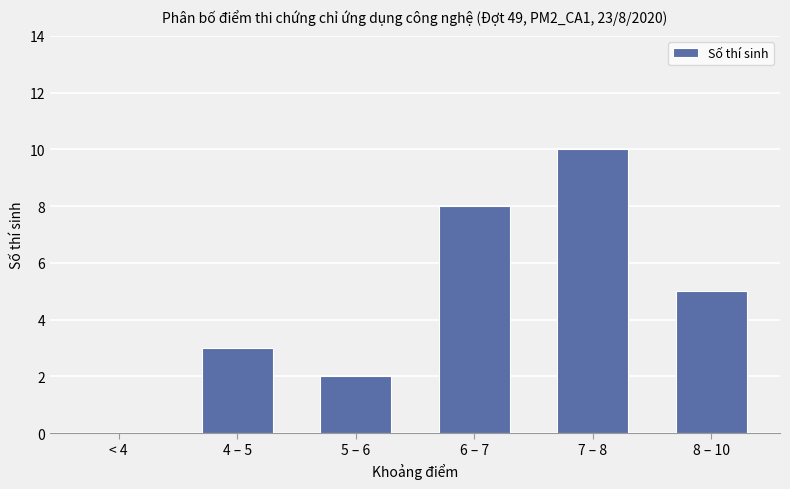

What is the difference between the values at 8 – 10 and 5 – 6?

3